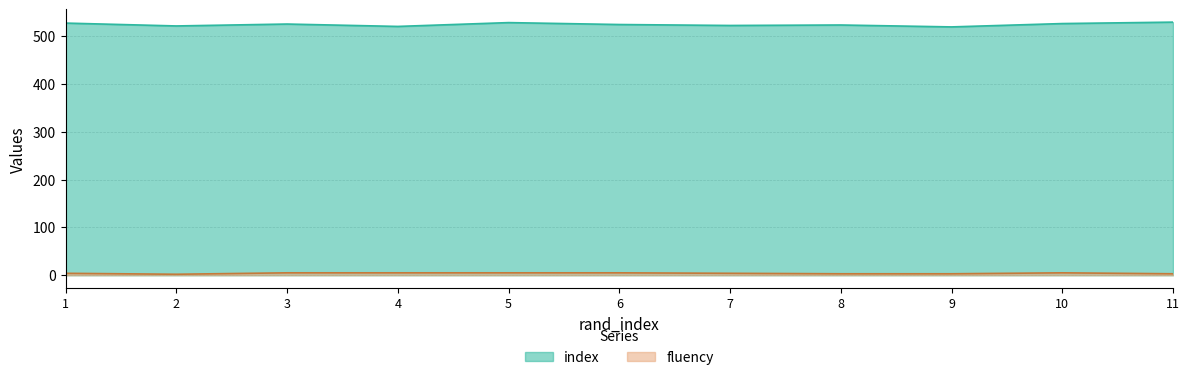

Reading left to right, list all the values displayed in this chart.

index: 1=528	2=522	3=526	4=521	5=529	6=525	7=523	8=524	9=520	10=527	11=530
fluency: 1=4	2=2	3=5	4=5	5=5	6=5	7=4	8=3	9=3	10=5	11=3